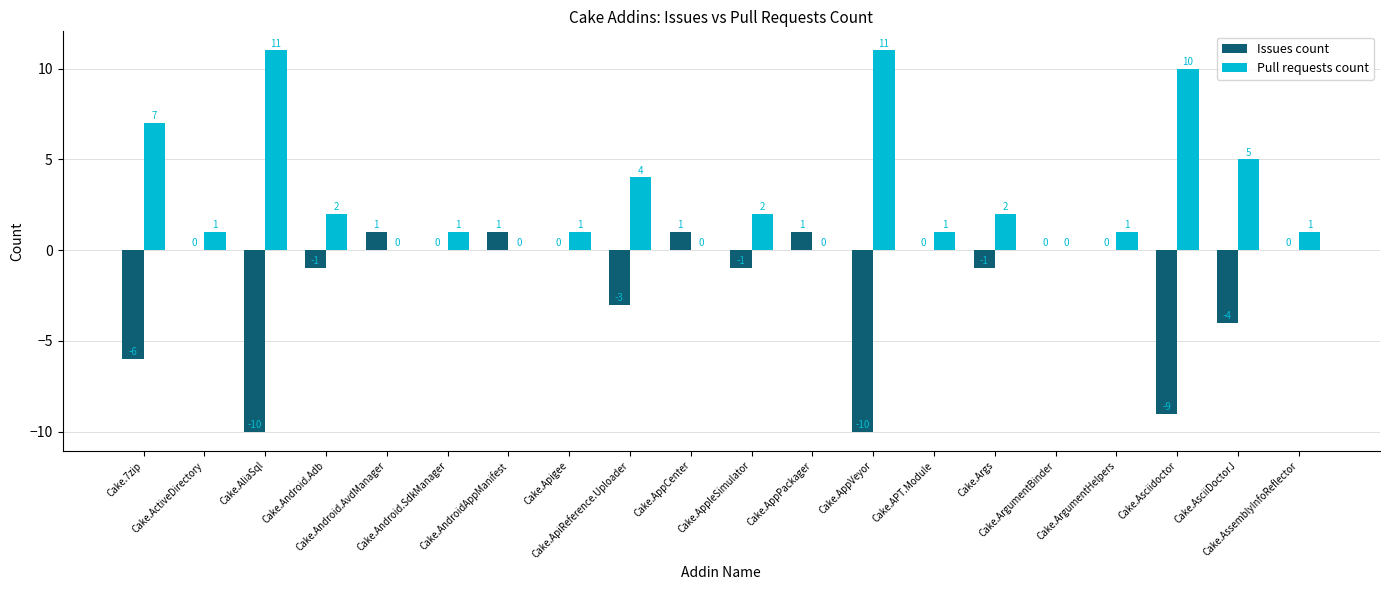

What is the sum of all Issues count values?

-41